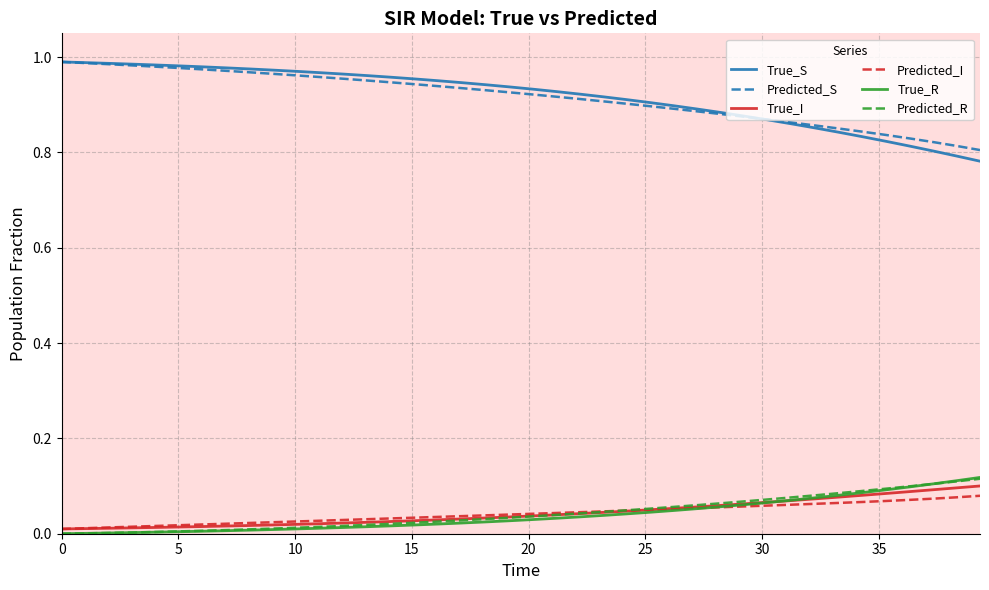

True or false: True_I and Predicted_S cross at least once.

False